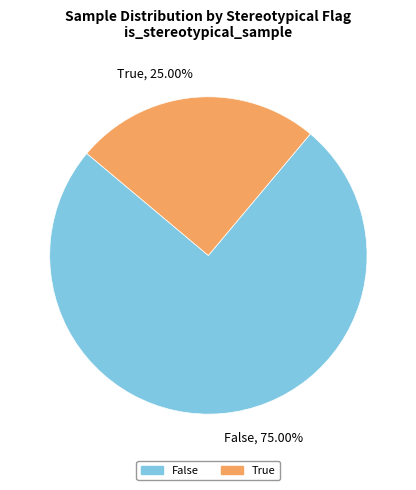

Is it true that True is 25% of the pie?

True